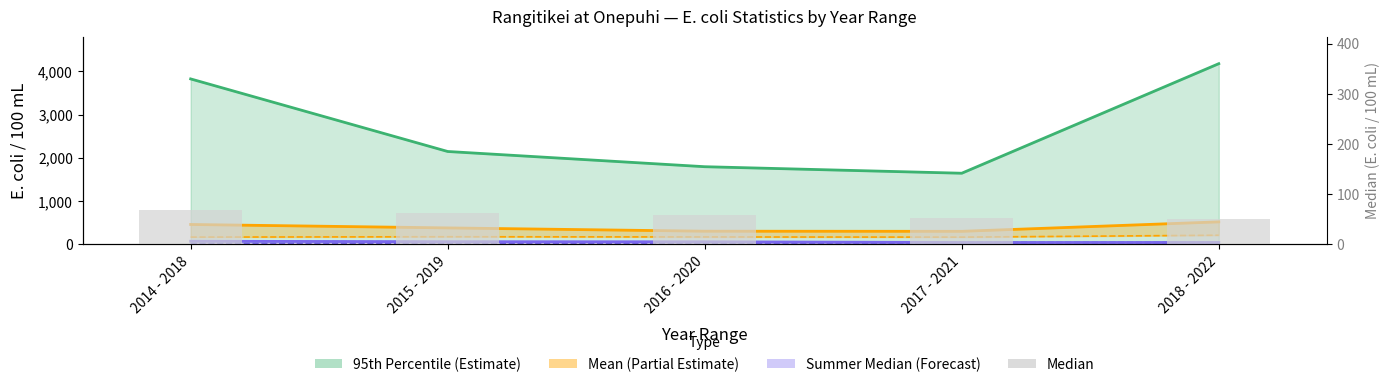

How many categories are shown in the chart?

5